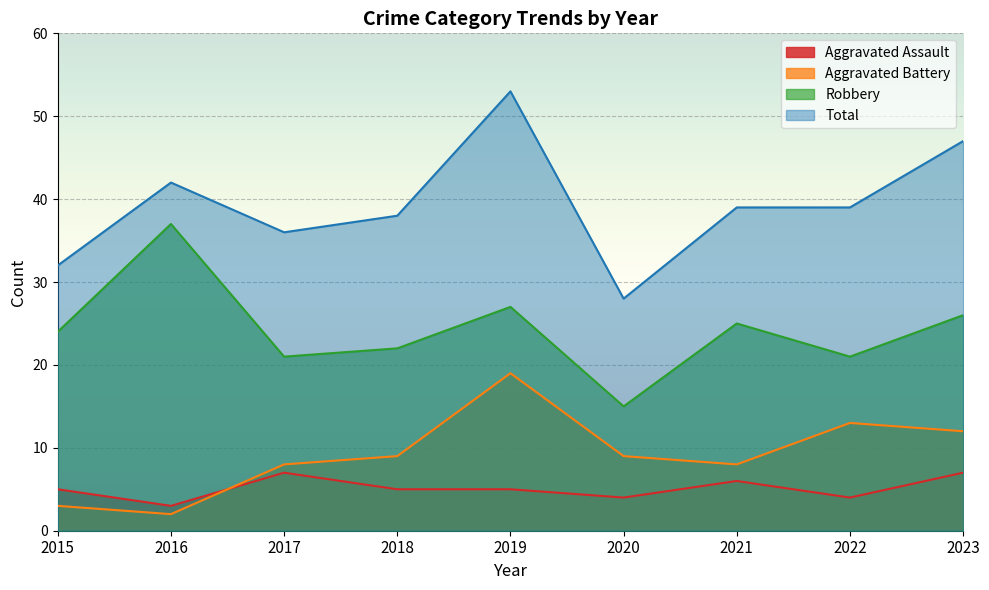

How many data points does each series have?

9